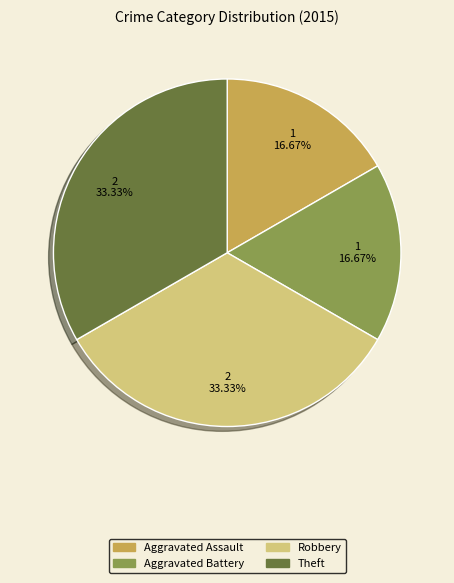

What percentage is the Theft slice, to the nearest percent?

33%